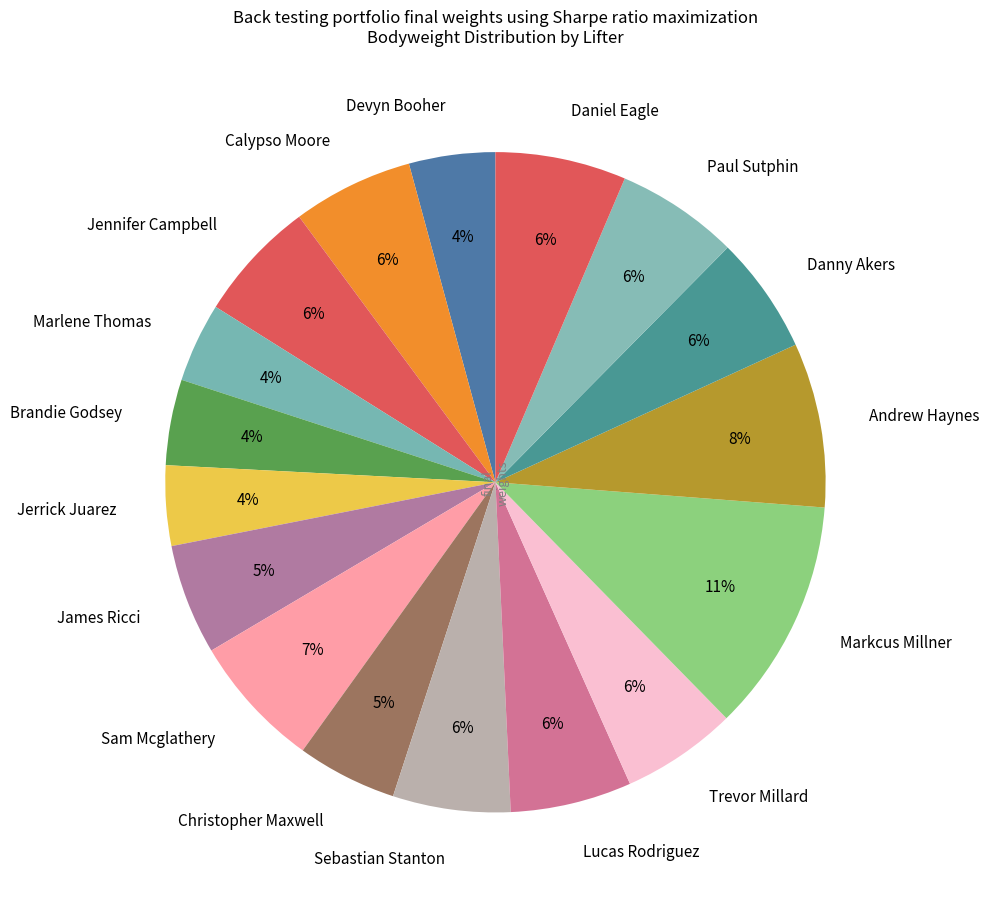

Count the number of slices in the pie.

17